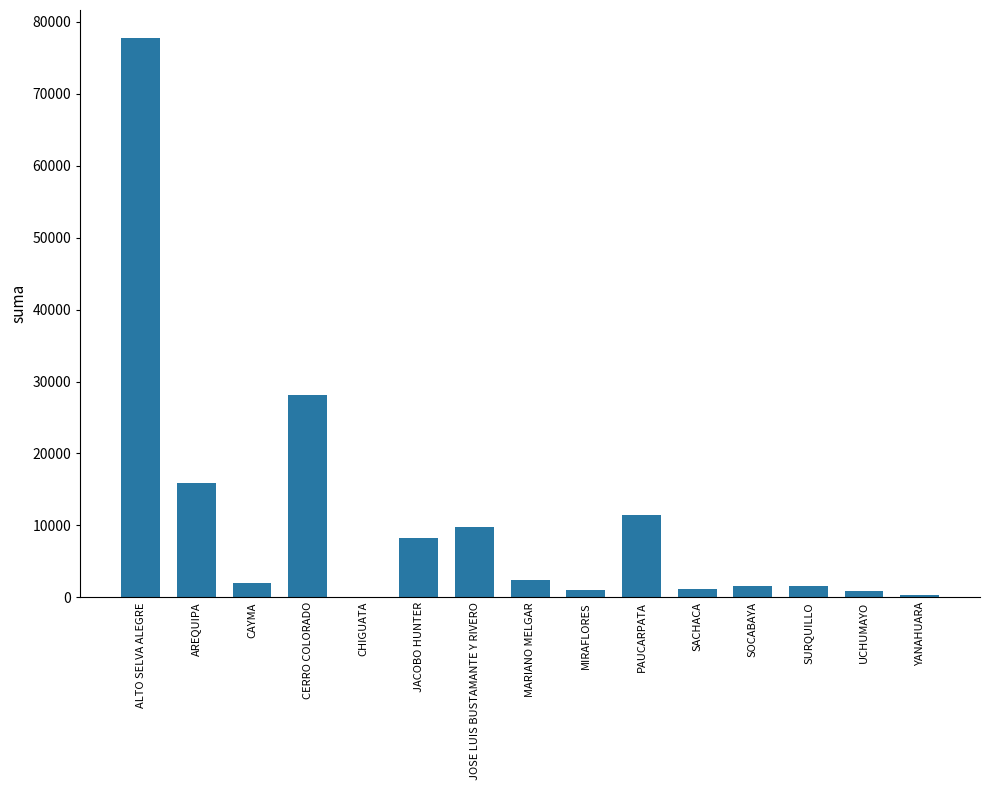

Is it true that the value at JACOBO HUNTER is 14424.5?

False